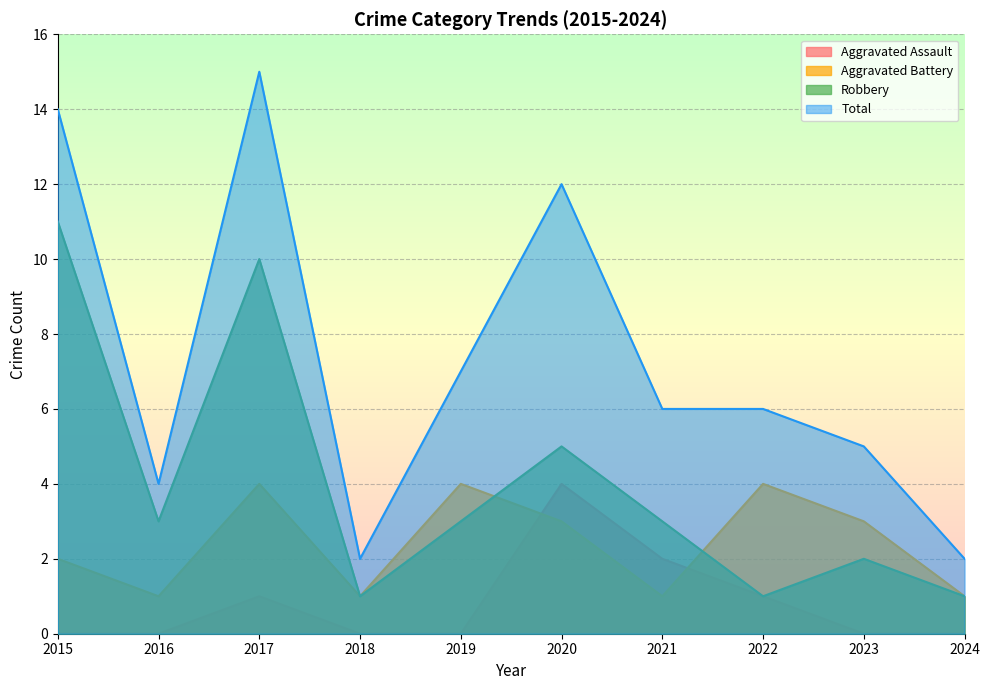

The value of Robbery at 2021 is 3. True or false?

True